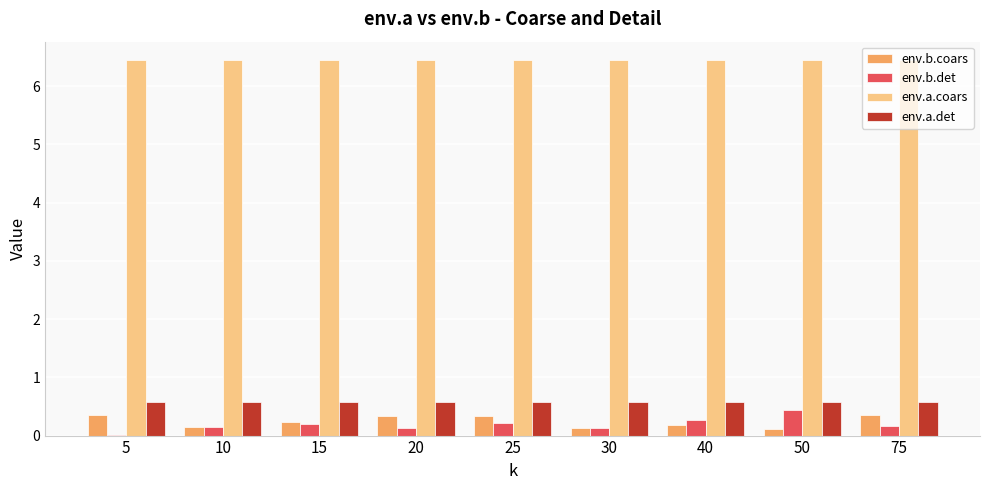

Are the bars horizontal?

No